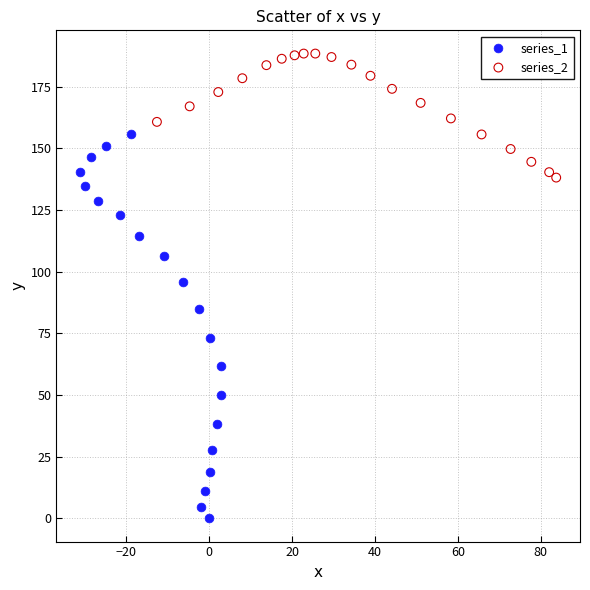

Which series reaches the maximum Y coordinate?

series_2